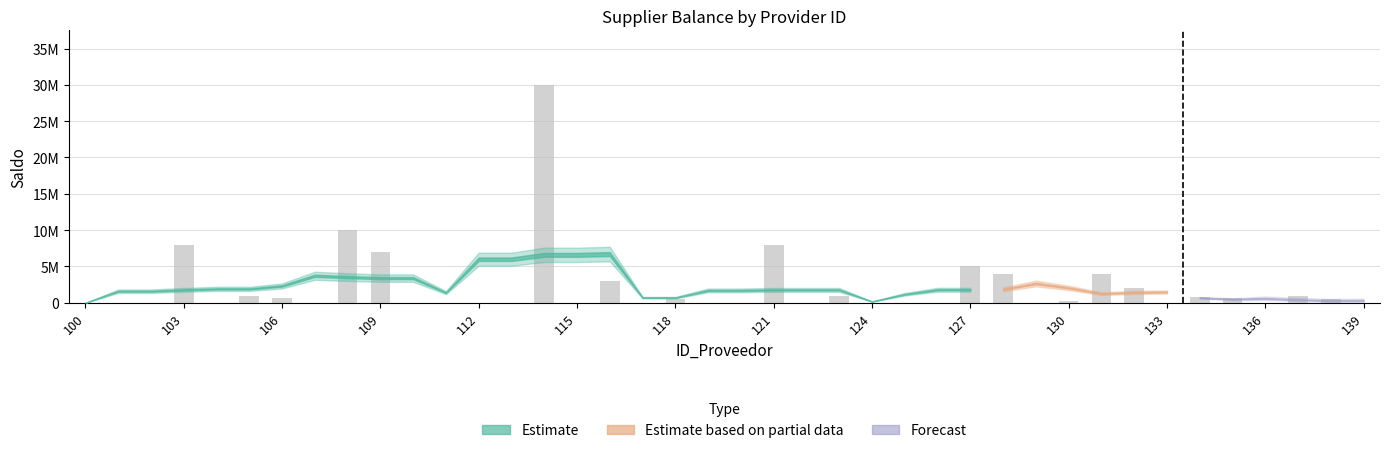

Are the bars horizontal?

No